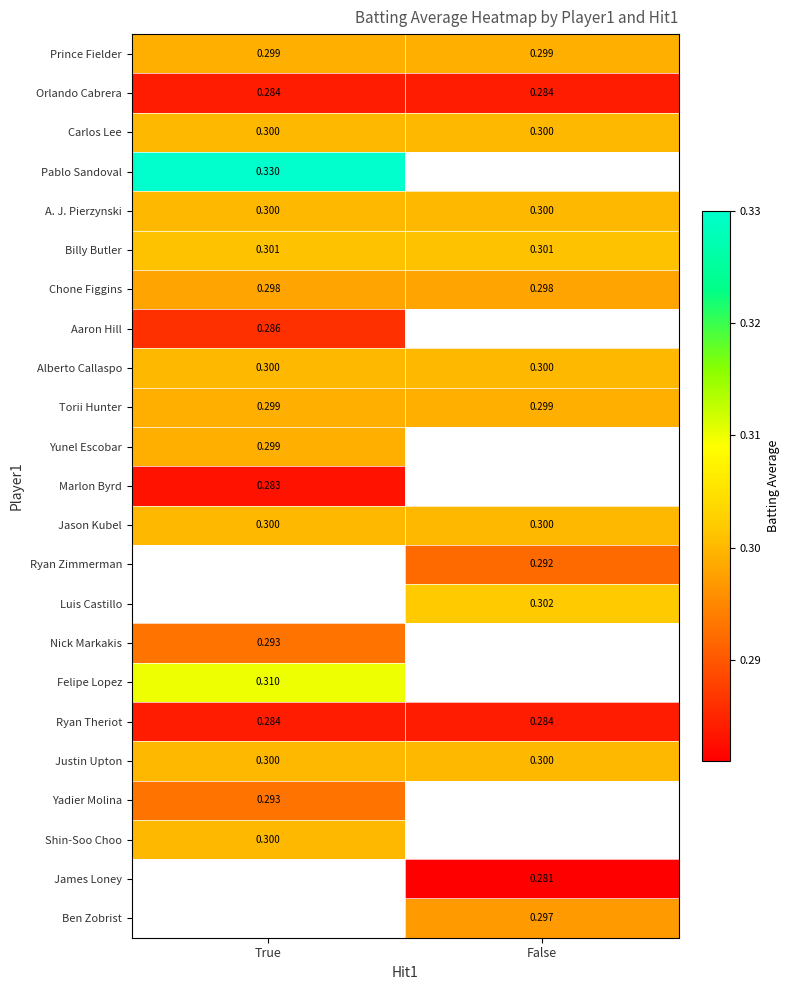

Is the value of Pablo Sandoval at True greater than the value of Aaron Hill at False?

No